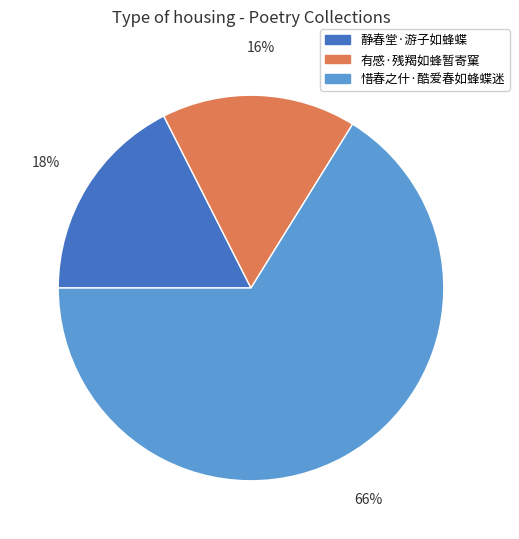

To the nearest percent, what is the combined percentage of 惜春之什·酷爱春如蜂蝶迷 and 静春堂·游子如蜂蝶?

84%